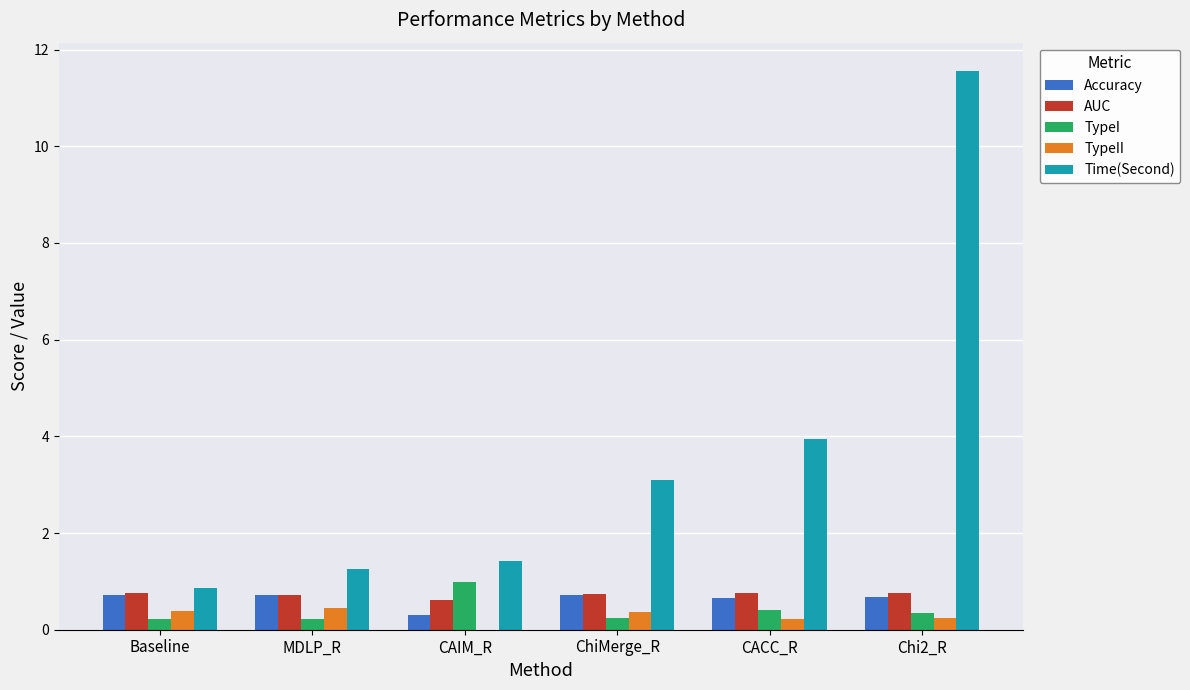

At which label is AUC closest to 0?

CAIM_R